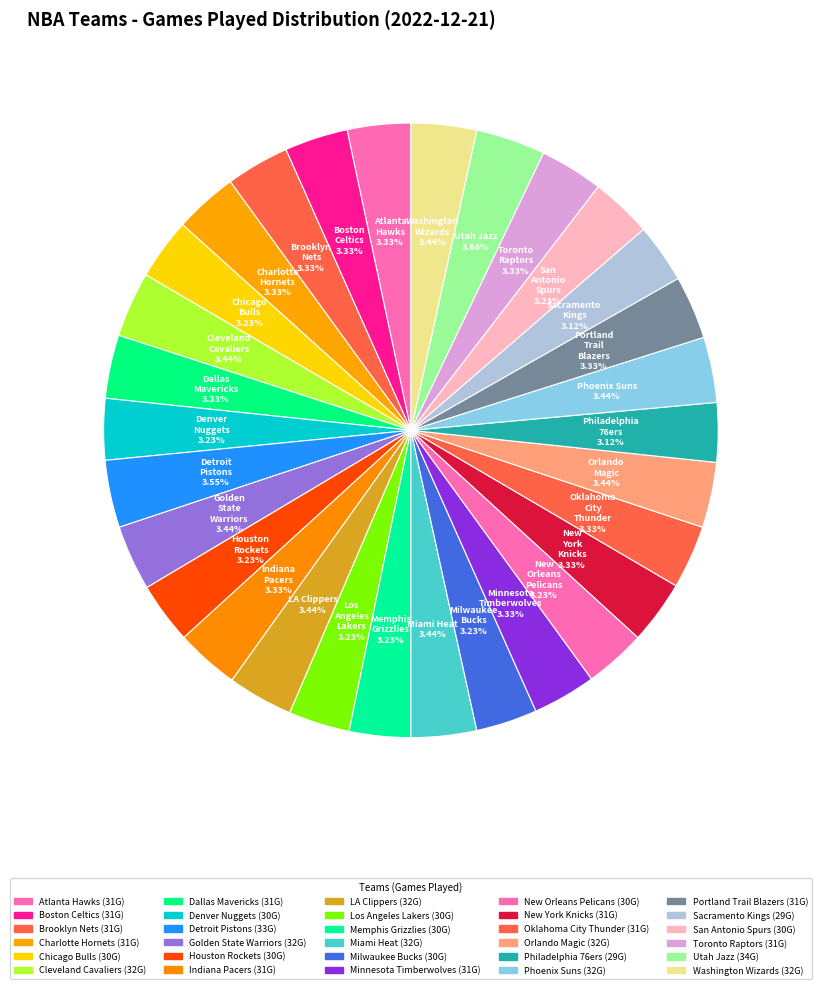

How many slices are in this pie chart?

30